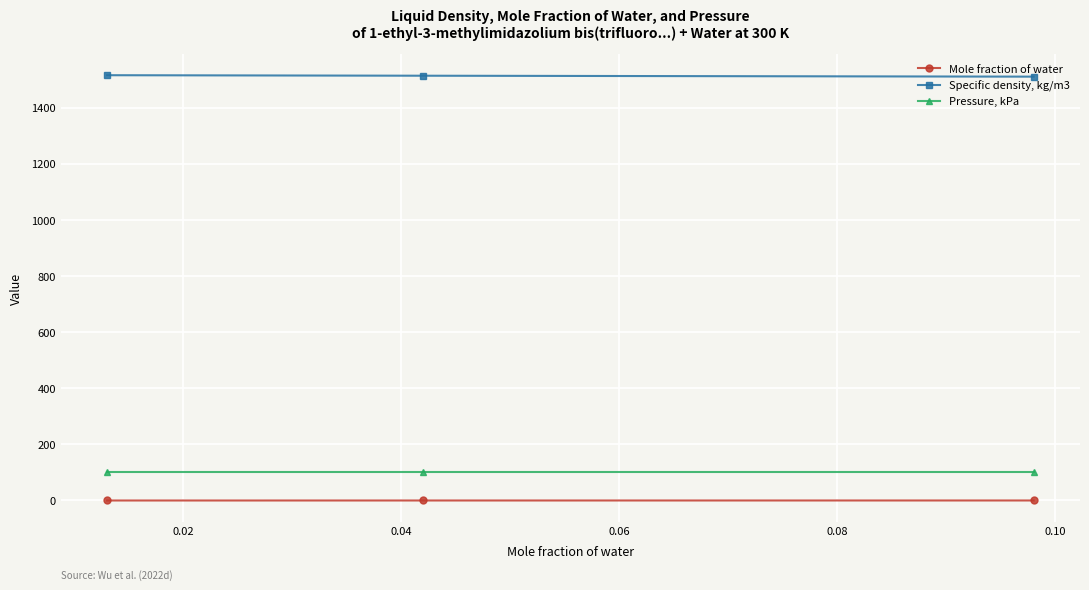

What is the average value of the Specific density, kg/m3 series?

1513.3